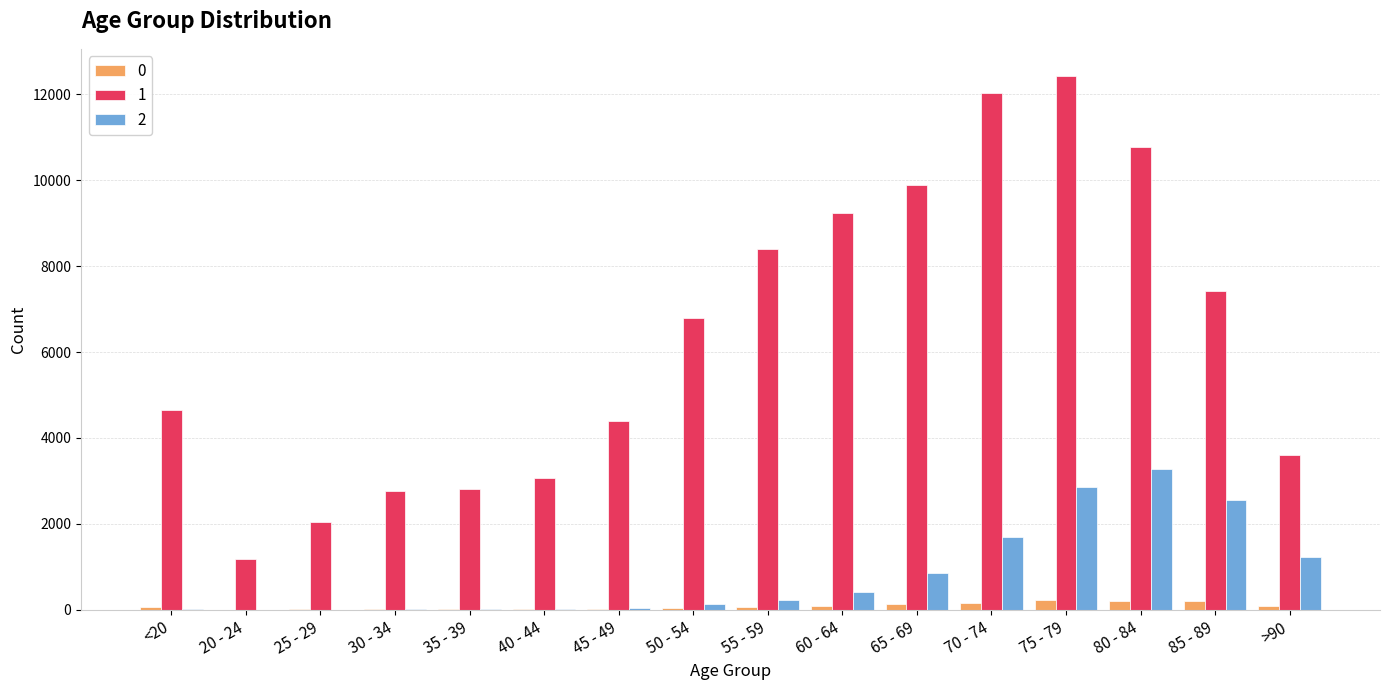

What is the maximum value shown in the chart?

12434